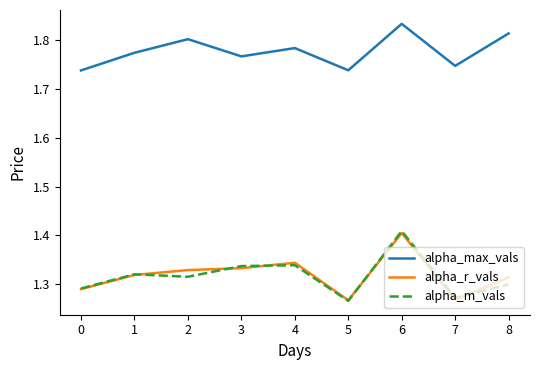

At 4, list the series in order from largest to smallest.

alpha_max_vals, alpha_r_vals, alpha_m_vals